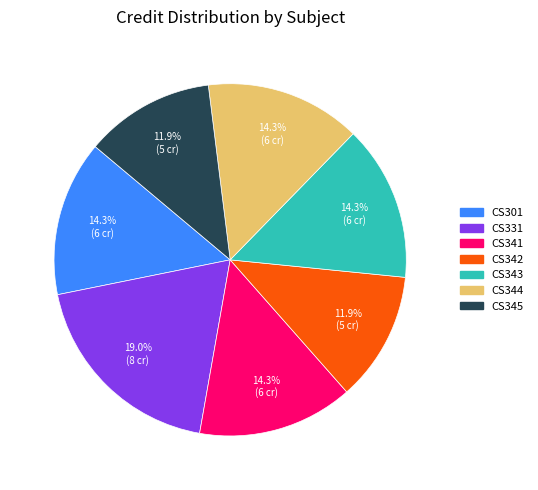

To the nearest percent, what is the average slice percentage?

14%